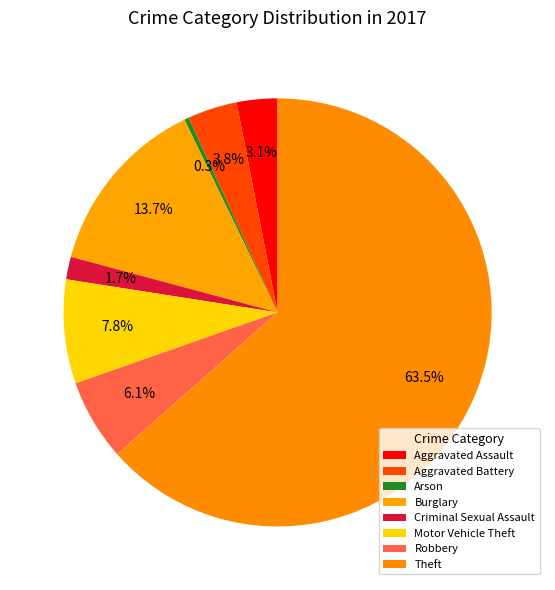

What is the largest slice in the pie chart?

Theft